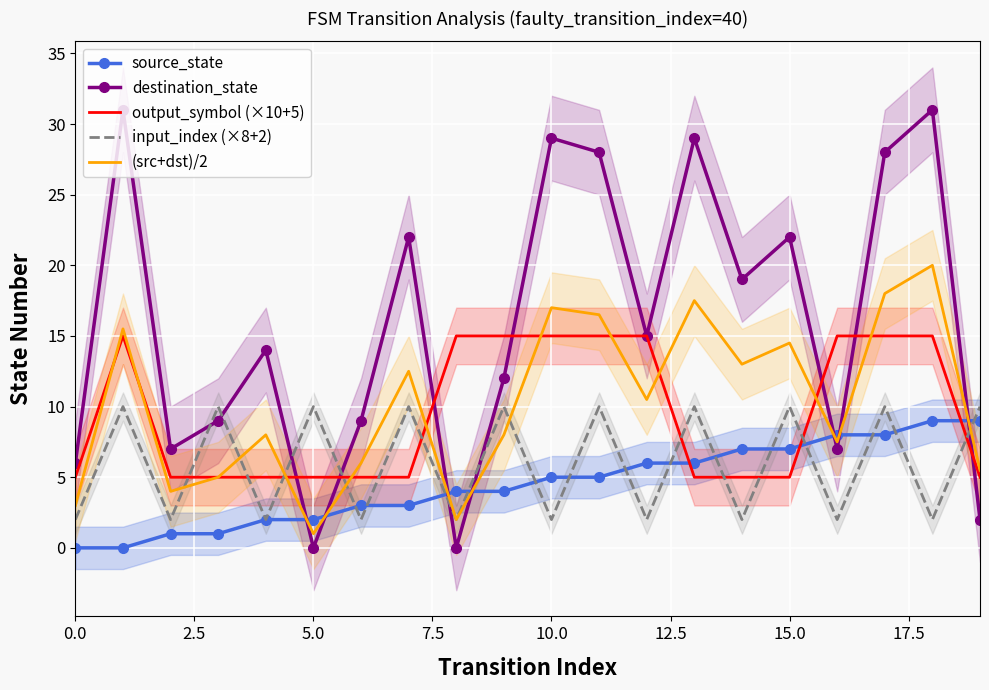

After their last crossing, which series has the higher values: input_index (×8+2) or (src+dst)/2?

input_index (×8+2)